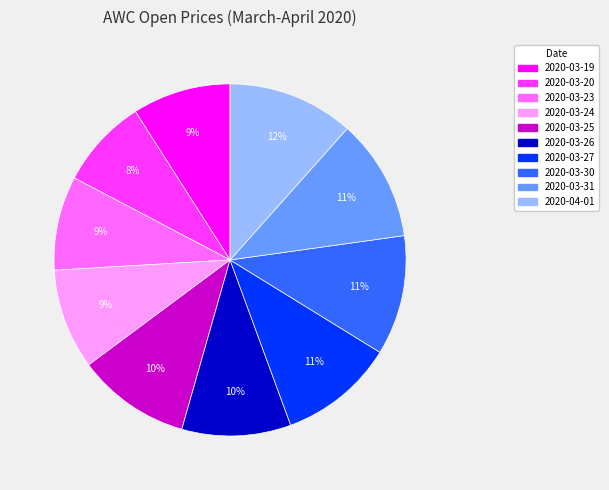

Do 2020-03-26 and 2020-03-30 together represent more than half of the pie?

No